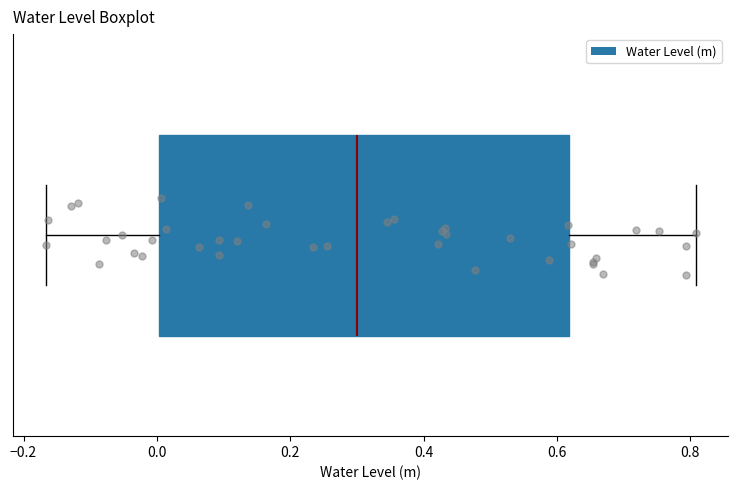

Where does the left whisker of the box end on the x-axis? The values are not printed on the chart, so give them approximately, as read against the axis.

-0.16